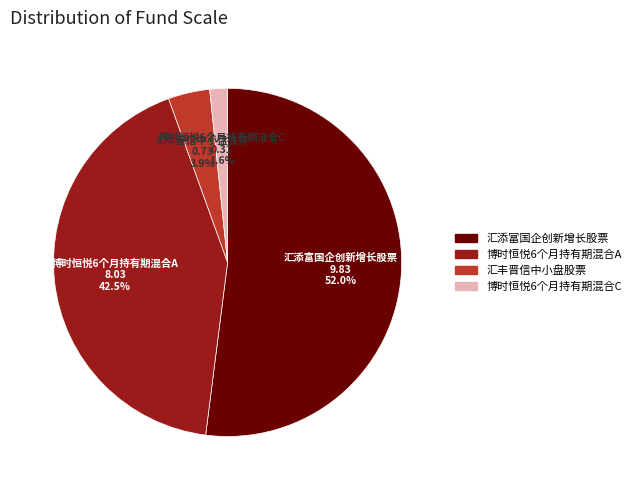

How many segments does this pie chart have?

4